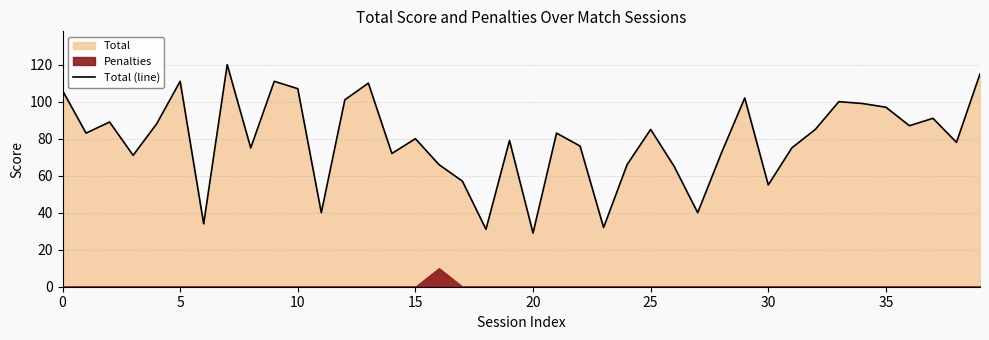

Reading right to left, list all the values displayed in this chart.

115	78	91	87	97	99	100	85	75	55	102	72	40	65	85	66	32	76	83	29	79	31	57	66	80	72	110	101	40	107	111	75	120	34	111	88	71	89	83	106